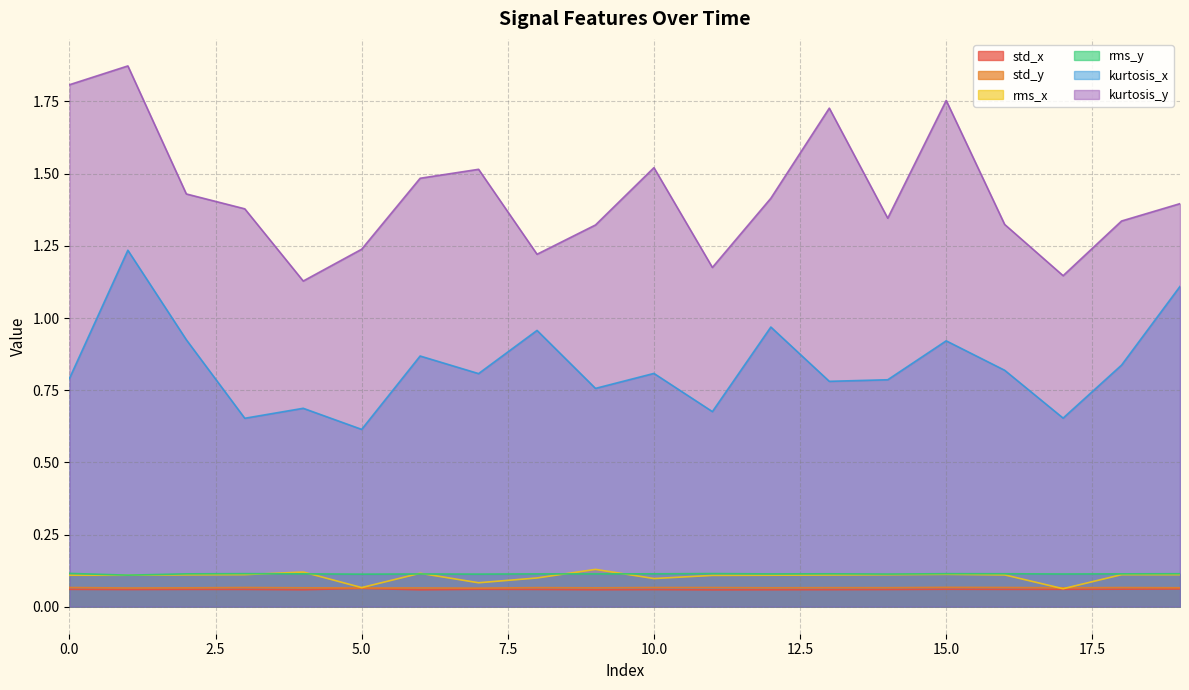

At which label is std_y closest to 0?

7